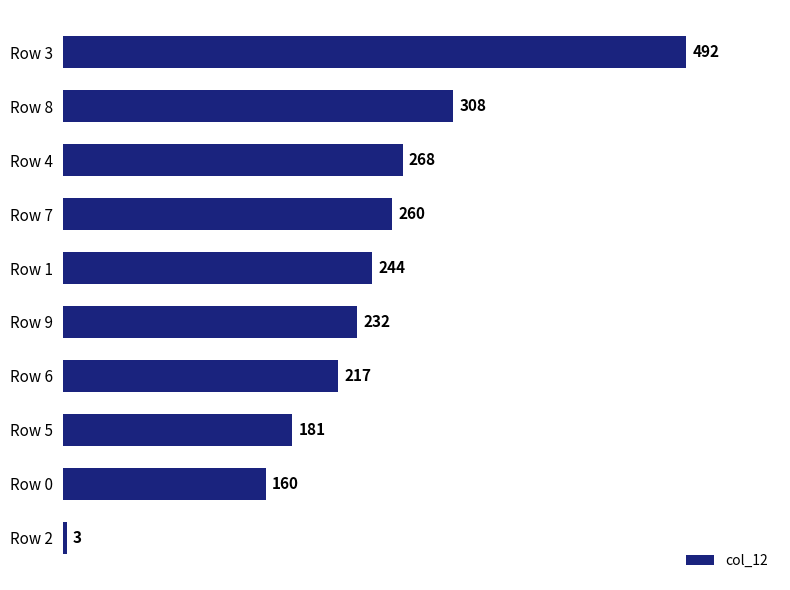

True or false: the data shows 112 at Row 3.

False